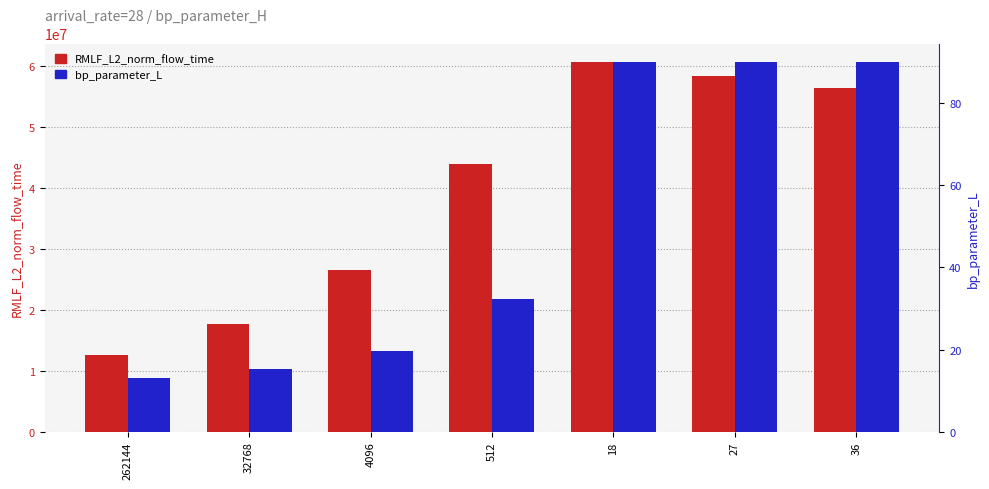

Which series changed the most between 32768 and 36?

RMLF_L2_norm_flow_time